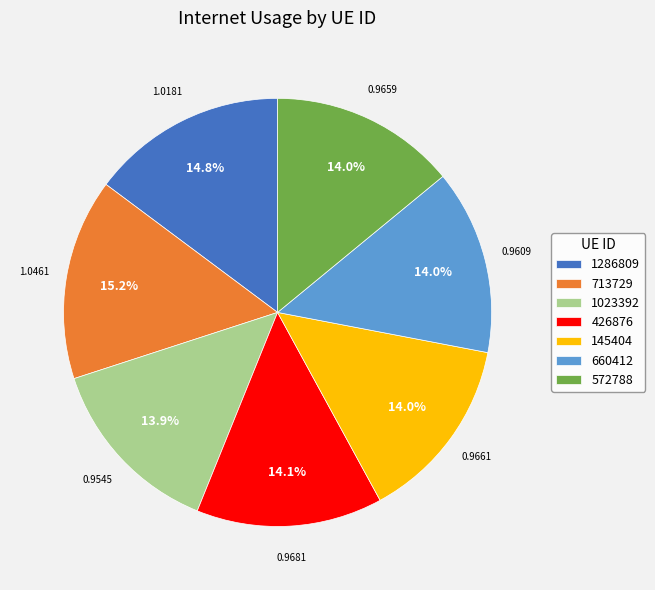

Between 572788 and 1286809, which is larger?

1286809